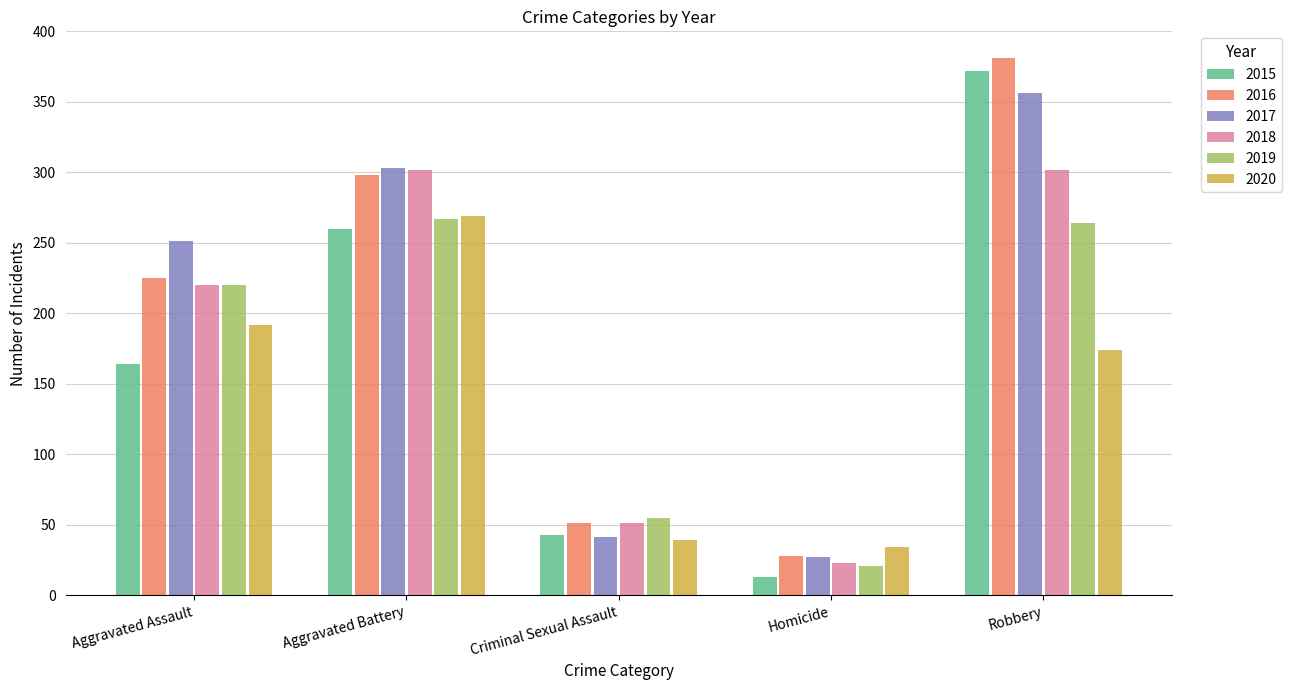

Reading left to right, transcribe all the data shown in this chart.

2015: Aggravated Assault=164	Aggravated Battery=260	Criminal Sexual Assault=43	Homicide=13	Robbery=372
2016: Aggravated Assault=225	Aggravated Battery=298	Criminal Sexual Assault=51	Homicide=28	Robbery=381
2017: Aggravated Assault=251	Aggravated Battery=303	Criminal Sexual Assault=41	Homicide=27	Robbery=356
2018: Aggravated Assault=220	Aggravated Battery=302	Criminal Sexual Assault=51	Homicide=23	Robbery=302
2019: Aggravated Assault=220	Aggravated Battery=267	Criminal Sexual Assault=55	Homicide=21	Robbery=264
2020: Aggravated Assault=192	Aggravated Battery=269	Criminal Sexual Assault=39	Homicide=34	Robbery=174